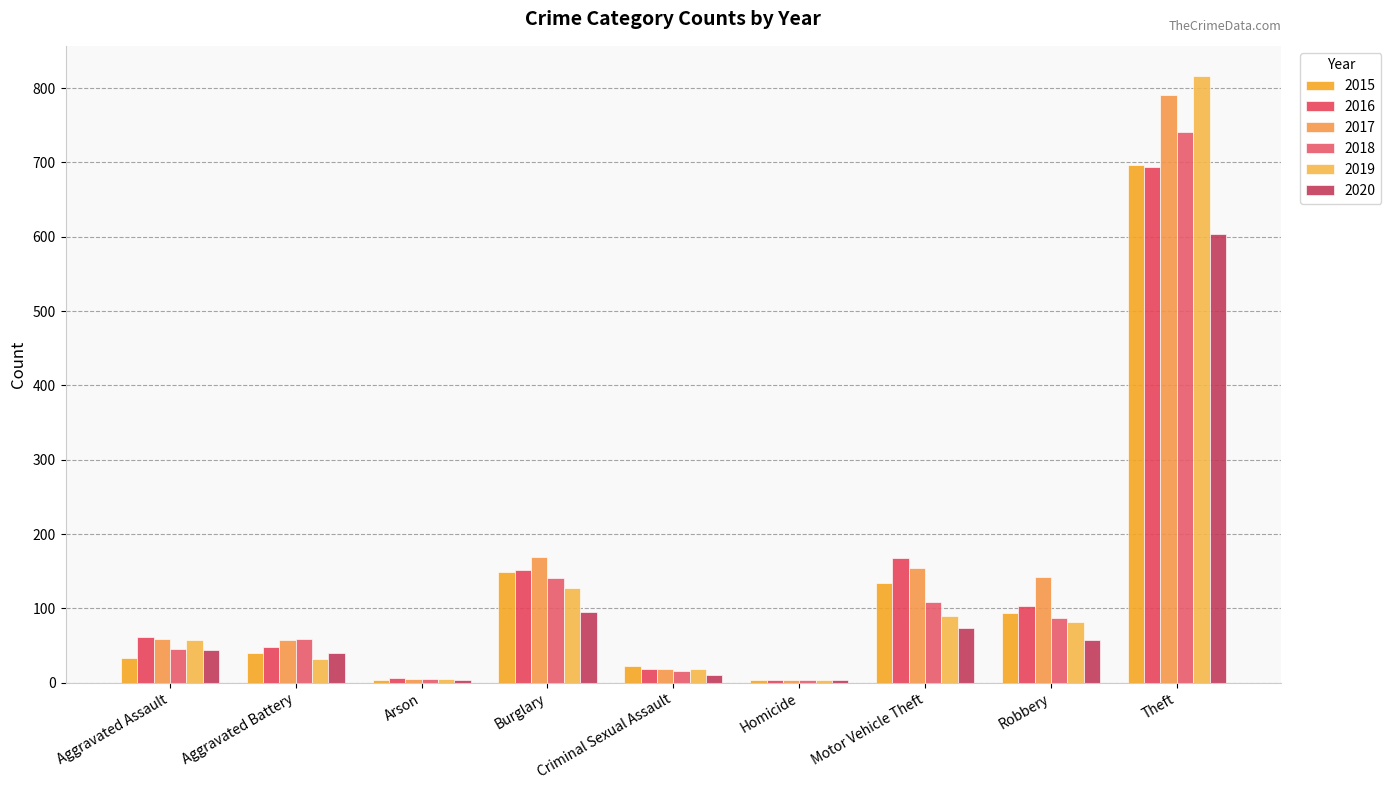

Which category has the lowest value in the 2018 series?

Homicide